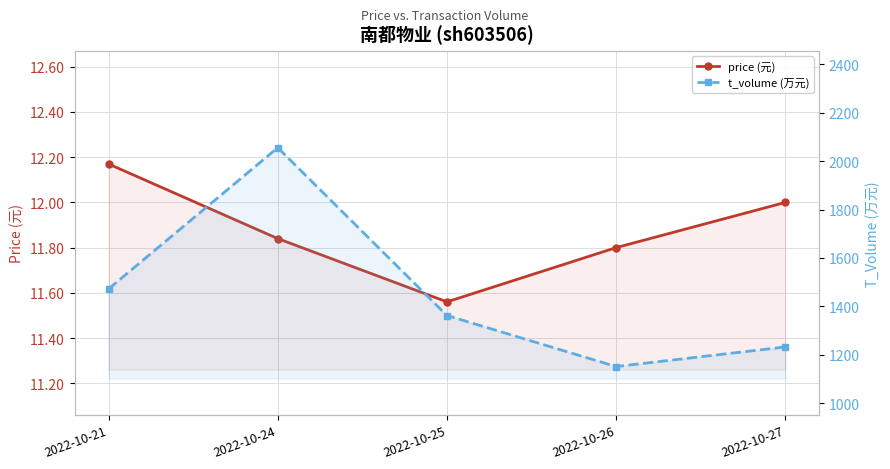

What is the minimum value for t_volume (万元)?

1151.0